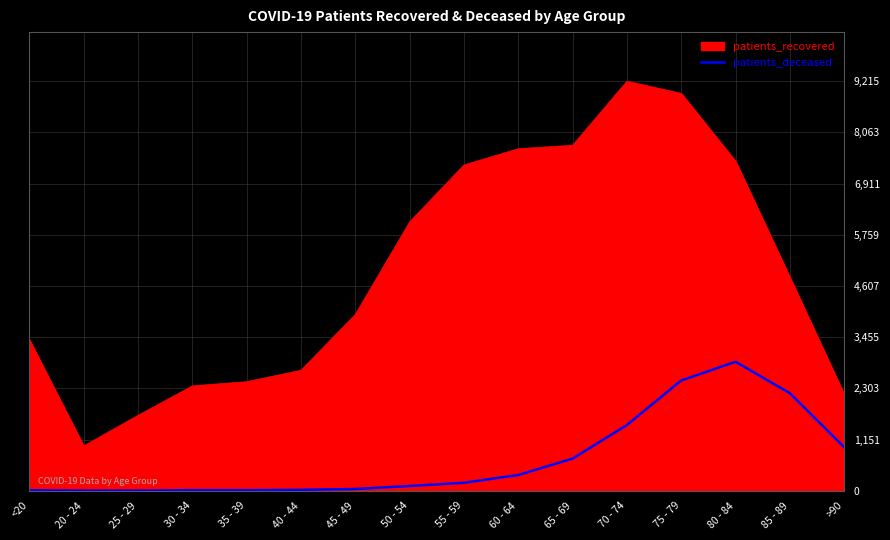

At which label is patients_recovered closest to 5111?

85 - 89